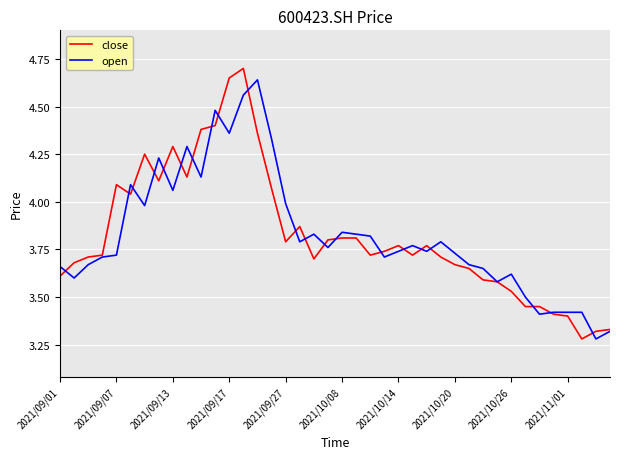

At how many categories does at least one series exceed 3?

40